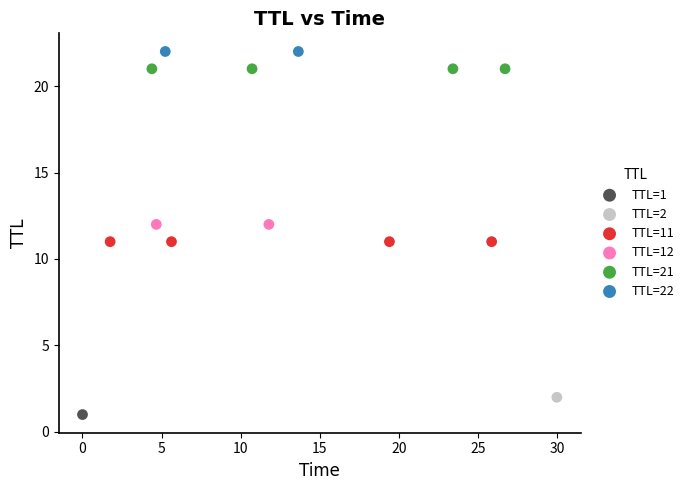

What are all the series names shown in the legend?

TTL=1, TTL=2, TTL=11, TTL=12, TTL=21, TTL=22